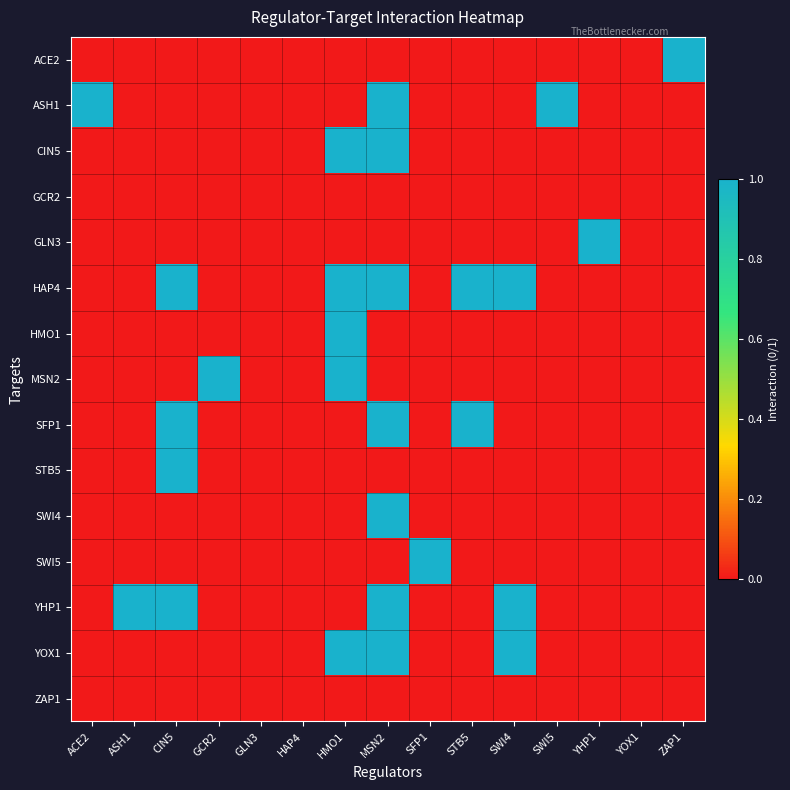

At which category is the sum across all series the highest?

MSN2